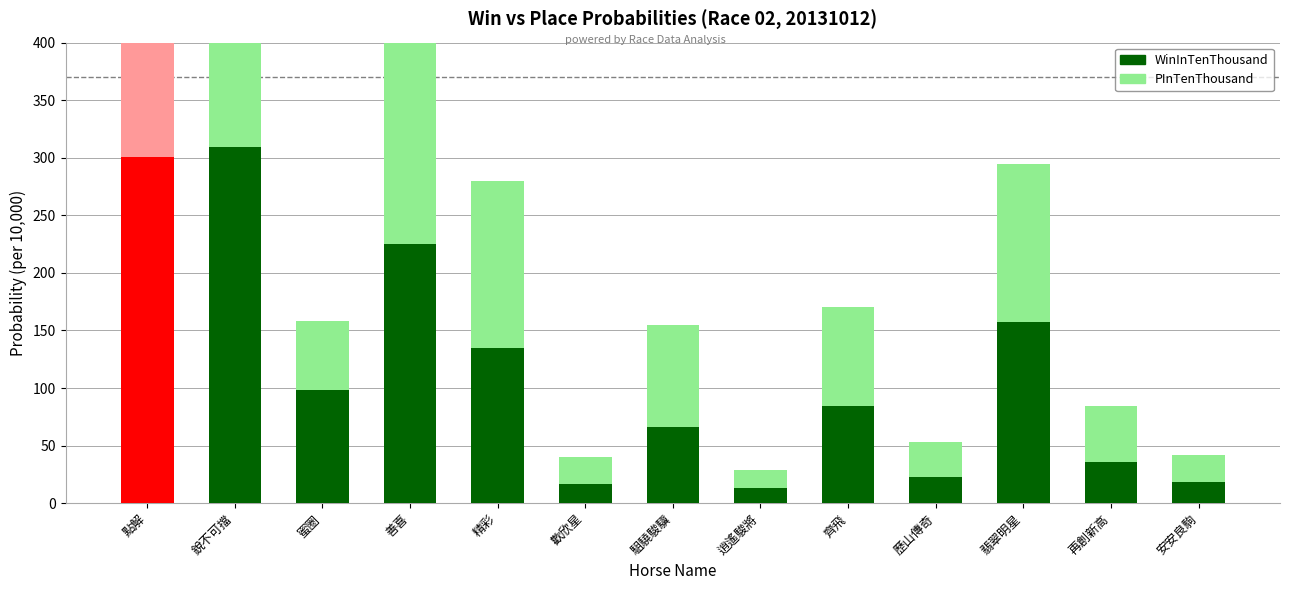

What is the spread (max minus min) of values at 歡欣星?

6